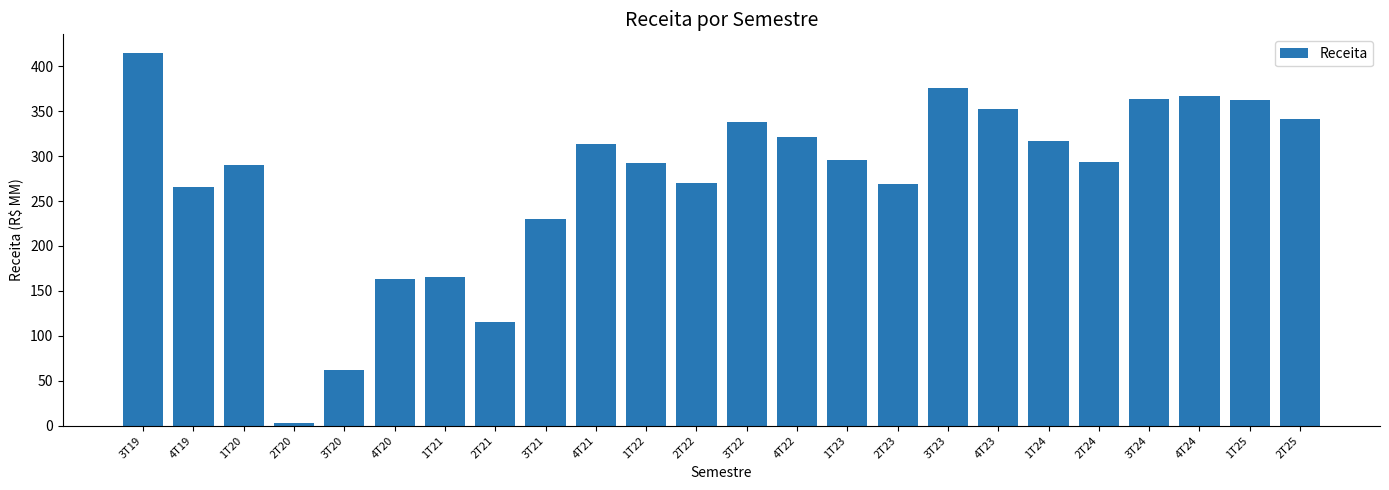

The chart shows a value of 269.4 at 2T23. True or false?

True